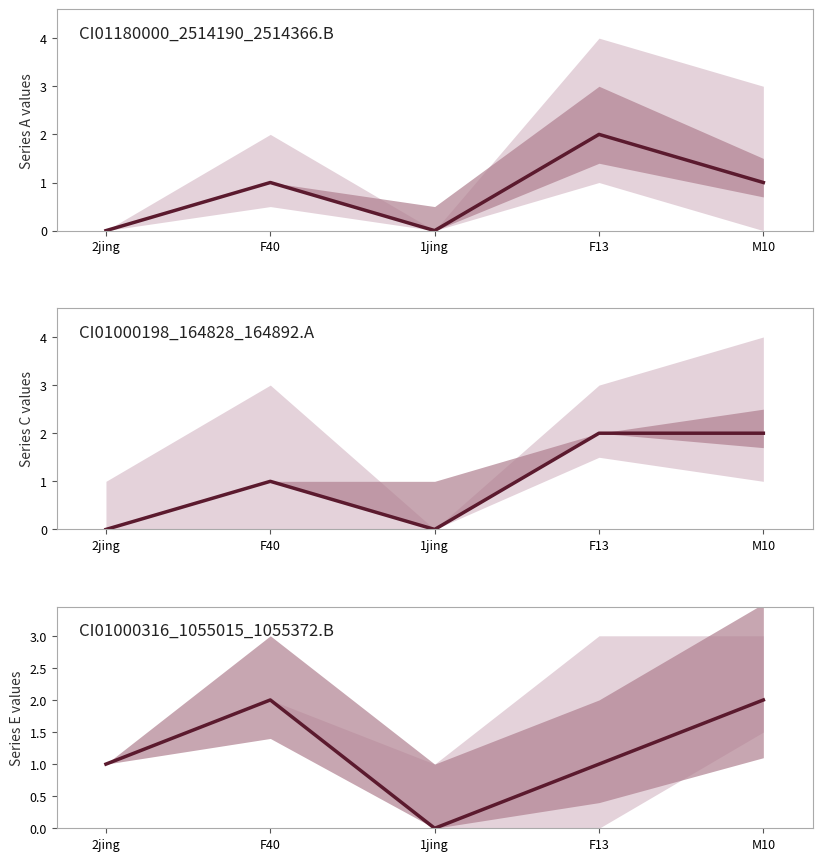

True or false: CI01000198_164828_164892.A has more than 0 interior local peaks.

True